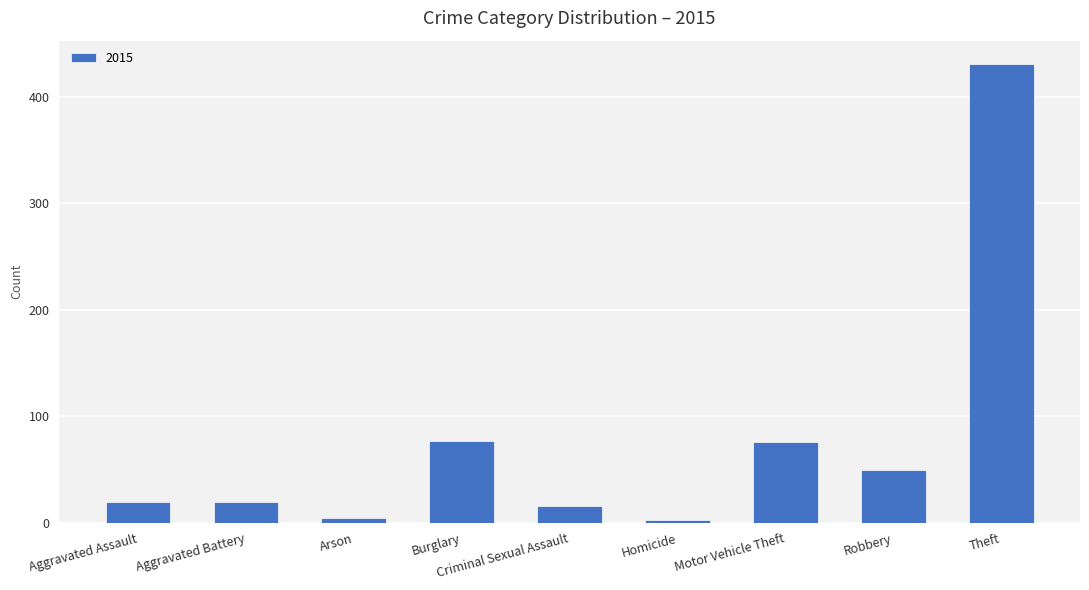

What is the average value?

77